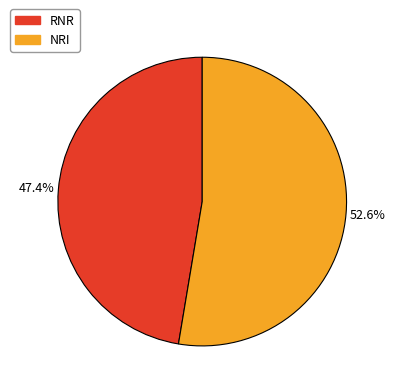

What portion of the pie excludes NRI?

47.4%